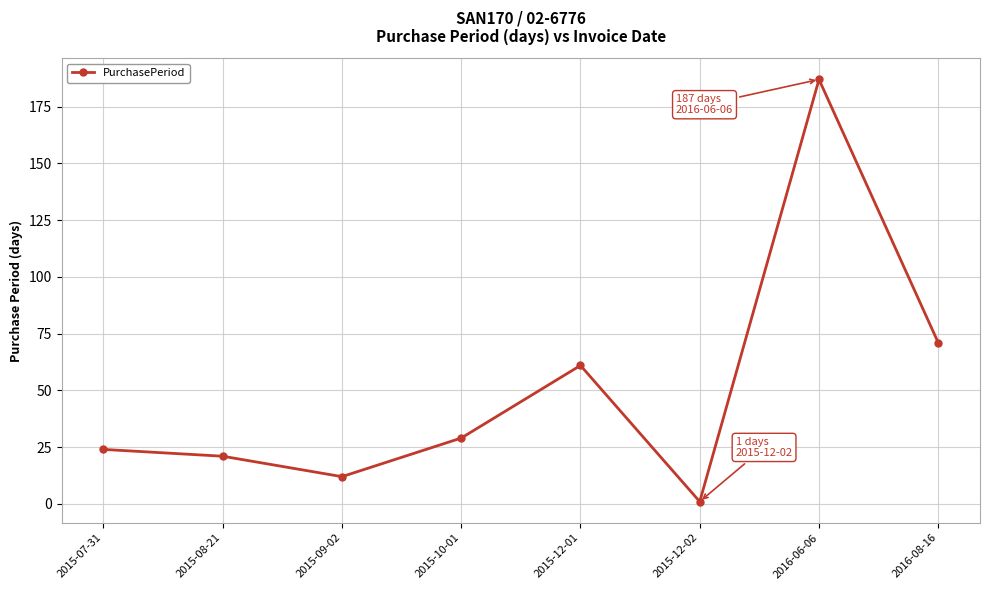

Reading right to left, list all the values displayed in this chart.

2016-08-16=71	2016-06-06=187	2015-12-02=1	2015-12-01=61	2015-10-01=29	2015-09-02=12	2015-08-21=21	2015-07-31=24